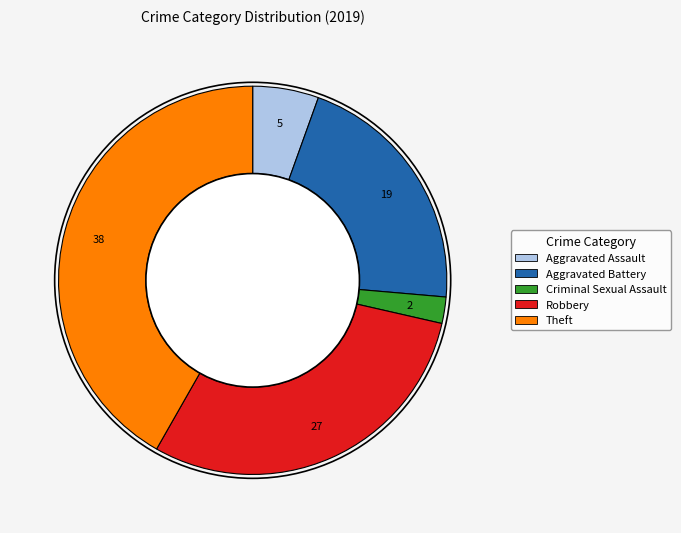

The Robbery slice represents 30% of the pie. True or false?

True